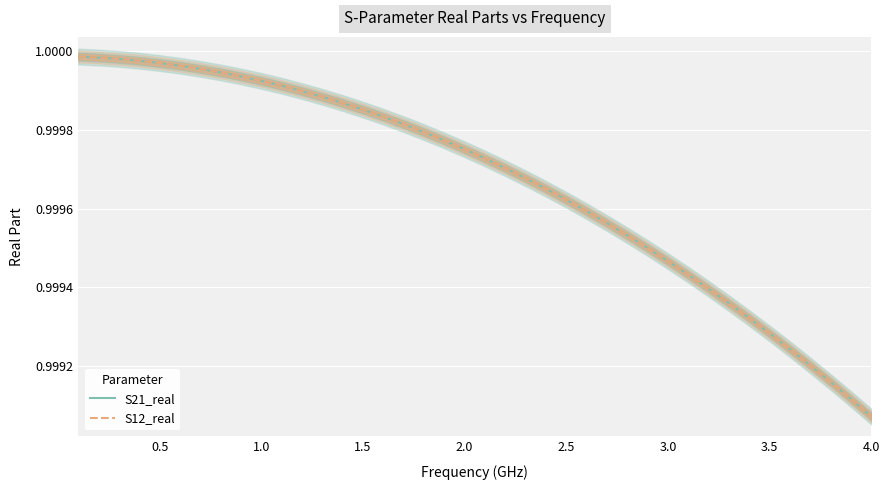

Which series has the largest total across all categories?

S21_real